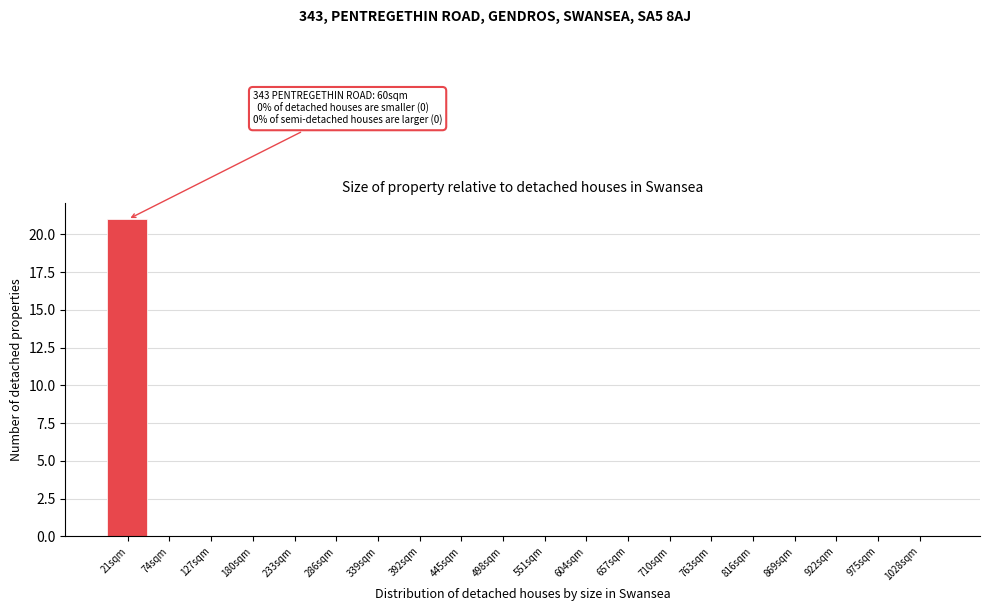

Reading left to right, extract all data points from this chart.

21sqm=21	74sqm=0	127sqm=0	180sqm=0	233sqm=0	286sqm=0	339sqm=0	392sqm=0	445sqm=0	498sqm=0	551sqm=0	604sqm=0	657sqm=0	710sqm=0	763sqm=0	816sqm=0	869sqm=0	922sqm=0	975sqm=0	1028sqm=0